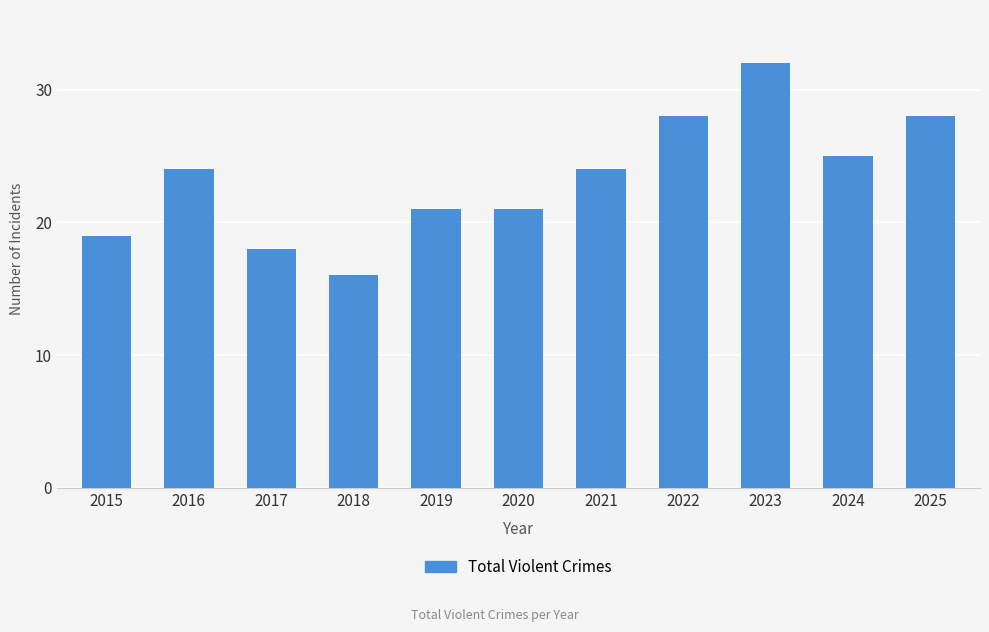

What is the difference between the maximum and minimum values?

16